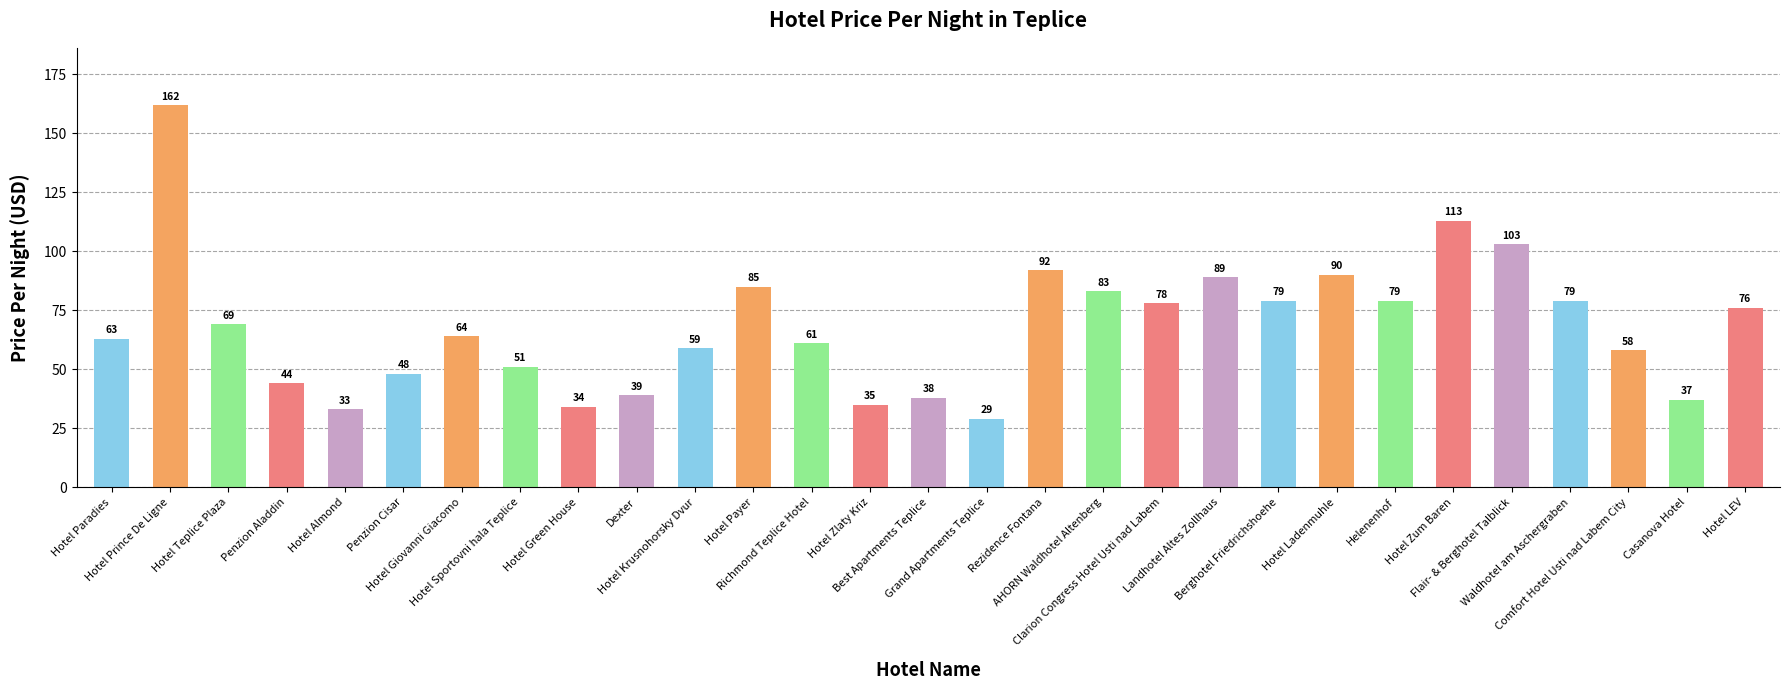

Where does the data first go above 64?

Hotel Prince De Ligne